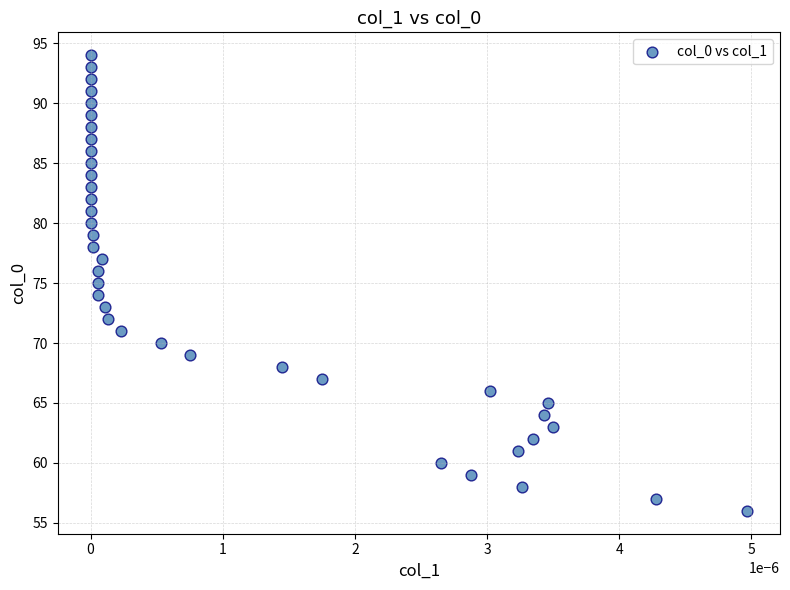

What is the range of Y values (max minus min)?

38